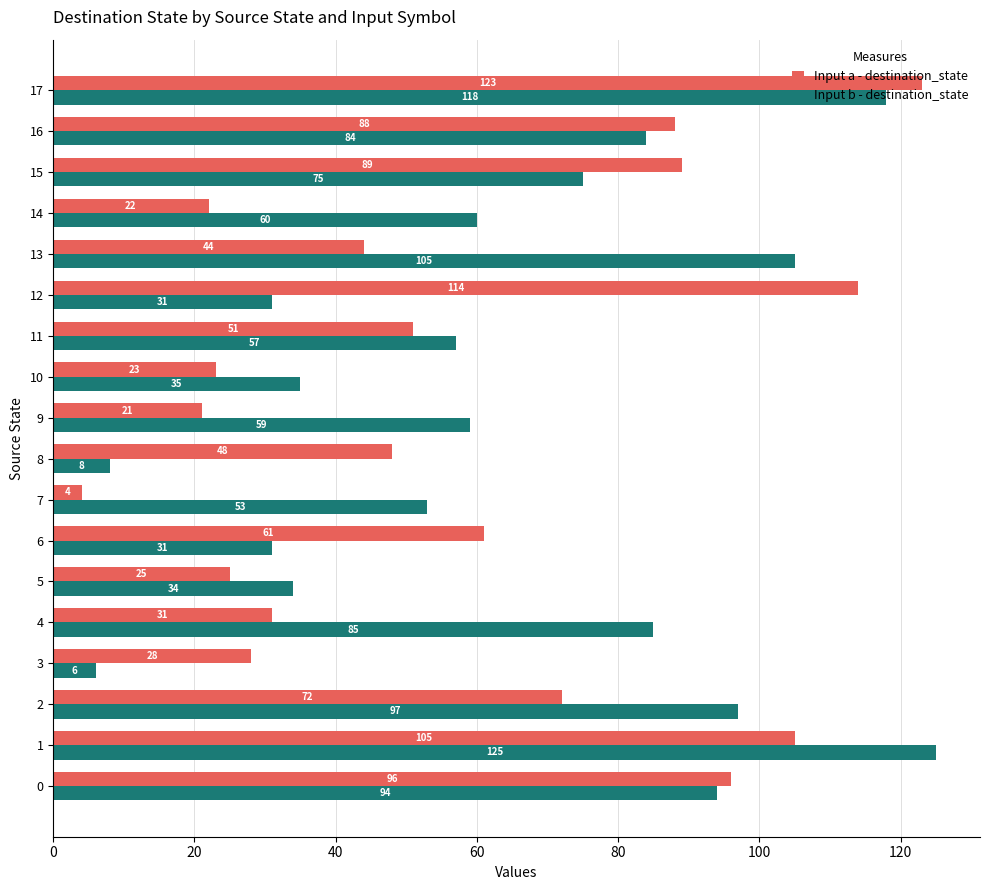

True or false: Input b - destination_state has a value of 31 at 6.

True